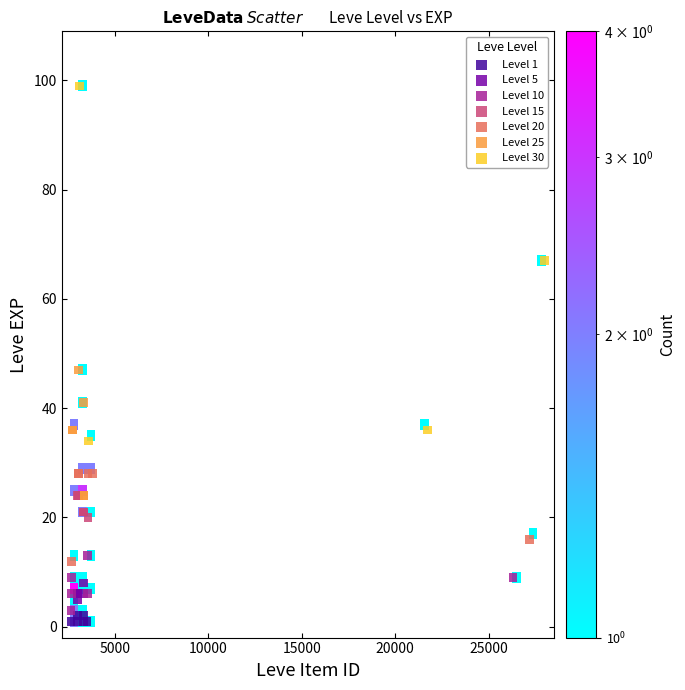

What are all the series names shown in the legend?

Level 1, Level 5, Level 10, Level 15, Level 20, Level 25, Level 30